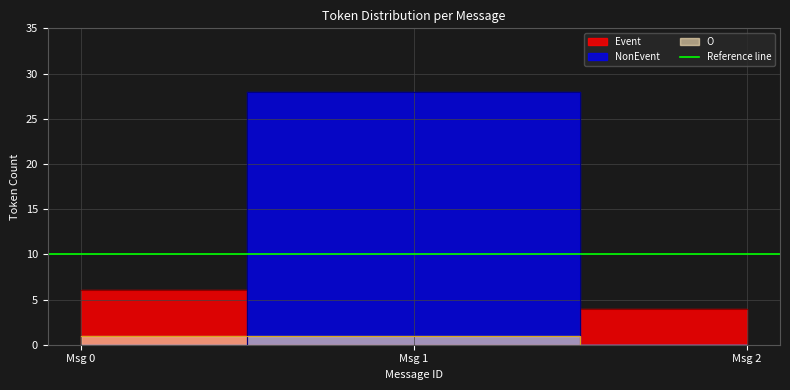

Is this an area chart (filled region under the line)?

No